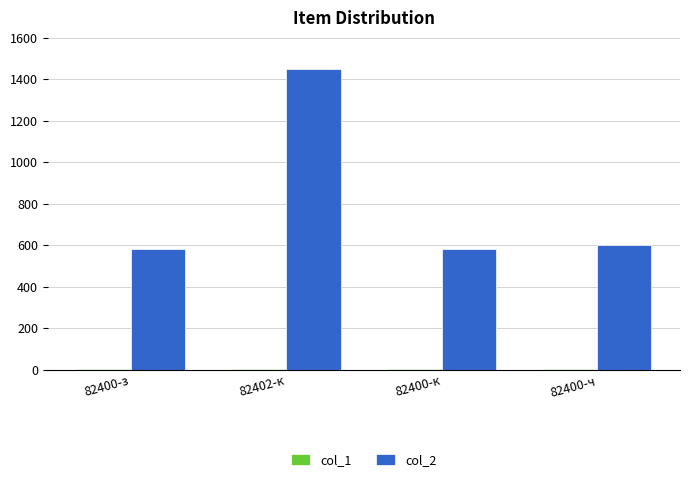

Which category has the highest value across all series?

82402-к